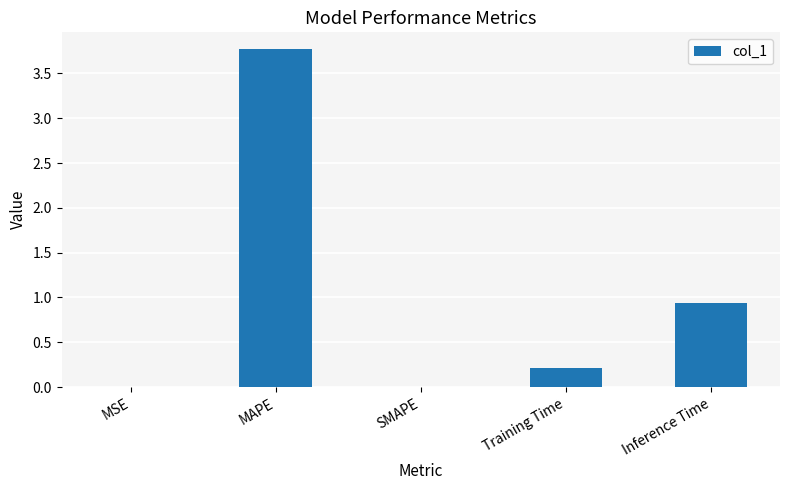

Are the bars horizontal?

No